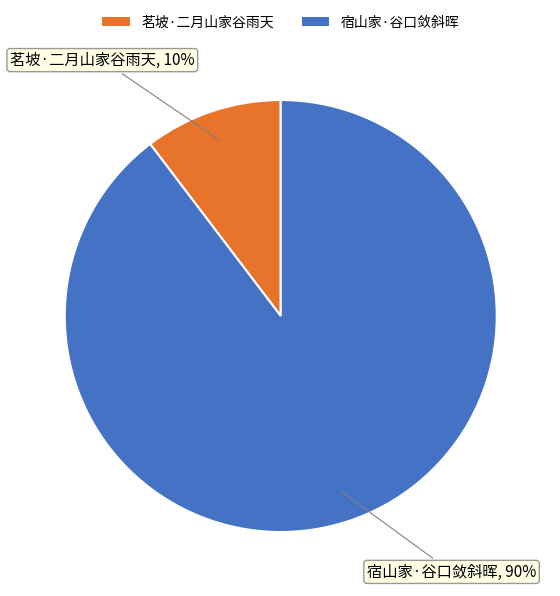

To the nearest percent, what portion does 茗坡·二月山家谷雨天 represent?

10%